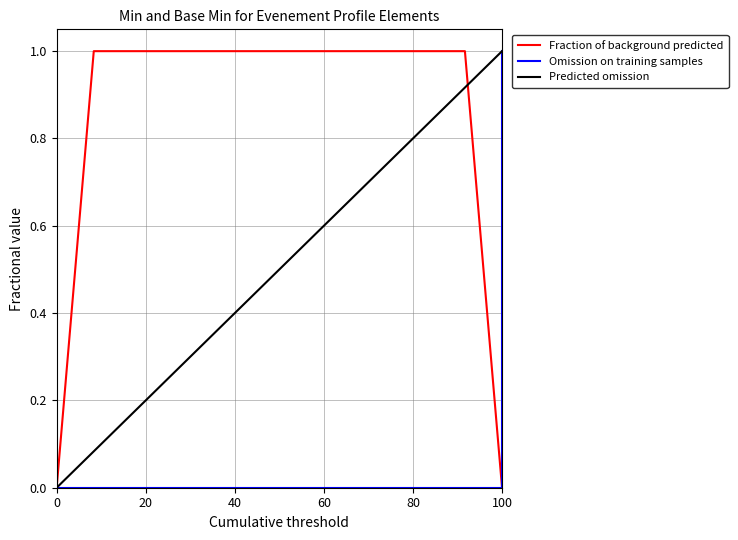

Which series has the largest total across all categories?

Fraction of background predicted